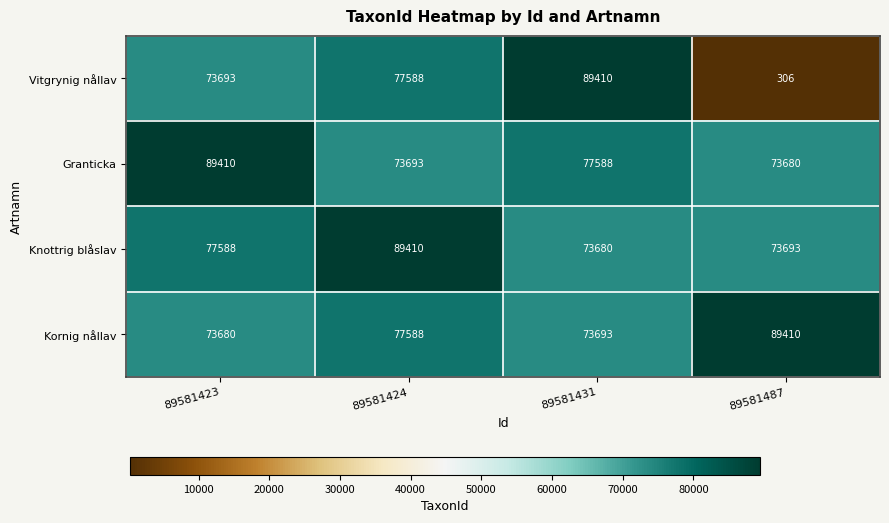

Between 89581424 and 89581431, which series saw the biggest shift?

Knottrig blåslav